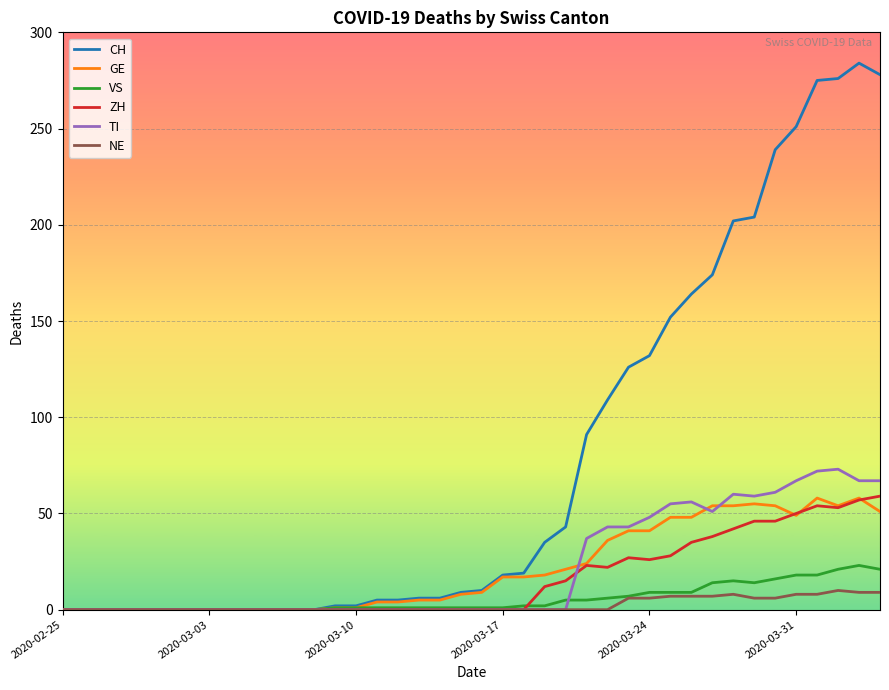

What is the highest value of the TI series?

73